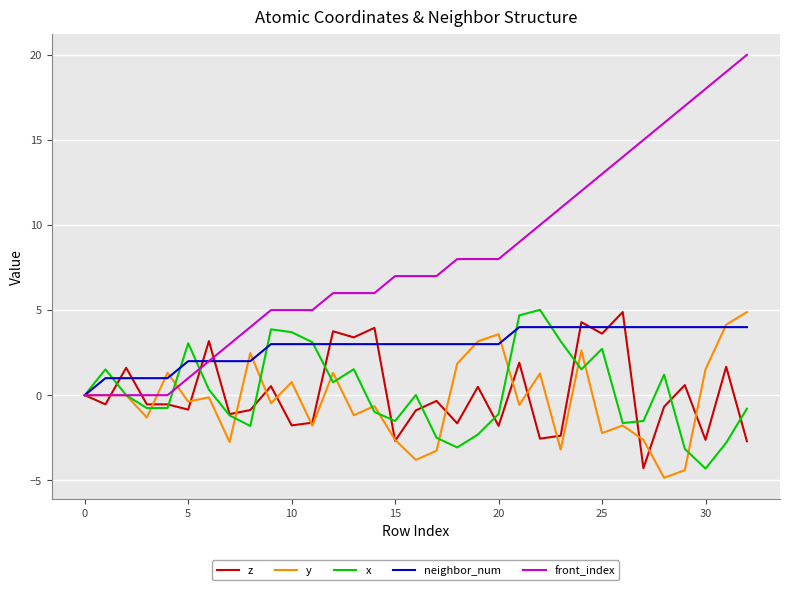

Which series has the widest spread of values?

front_index